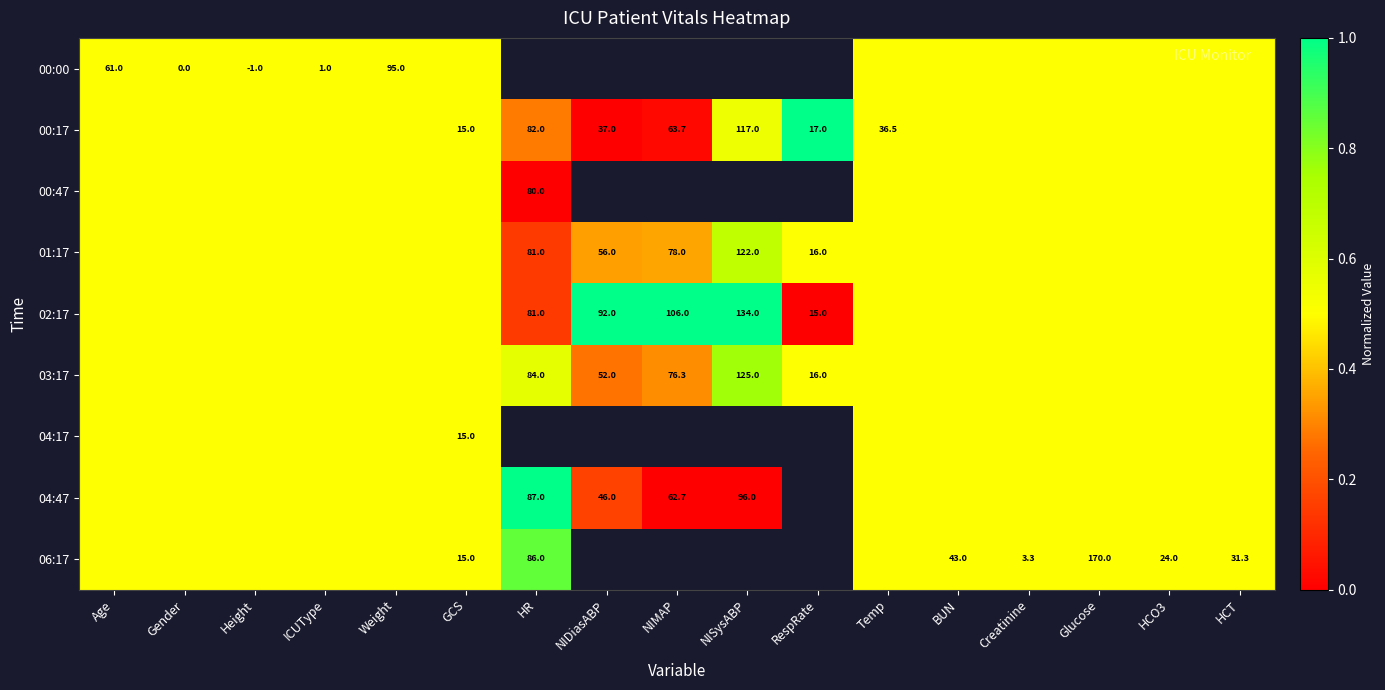

What is the total value across all series at Glucose?

4.5